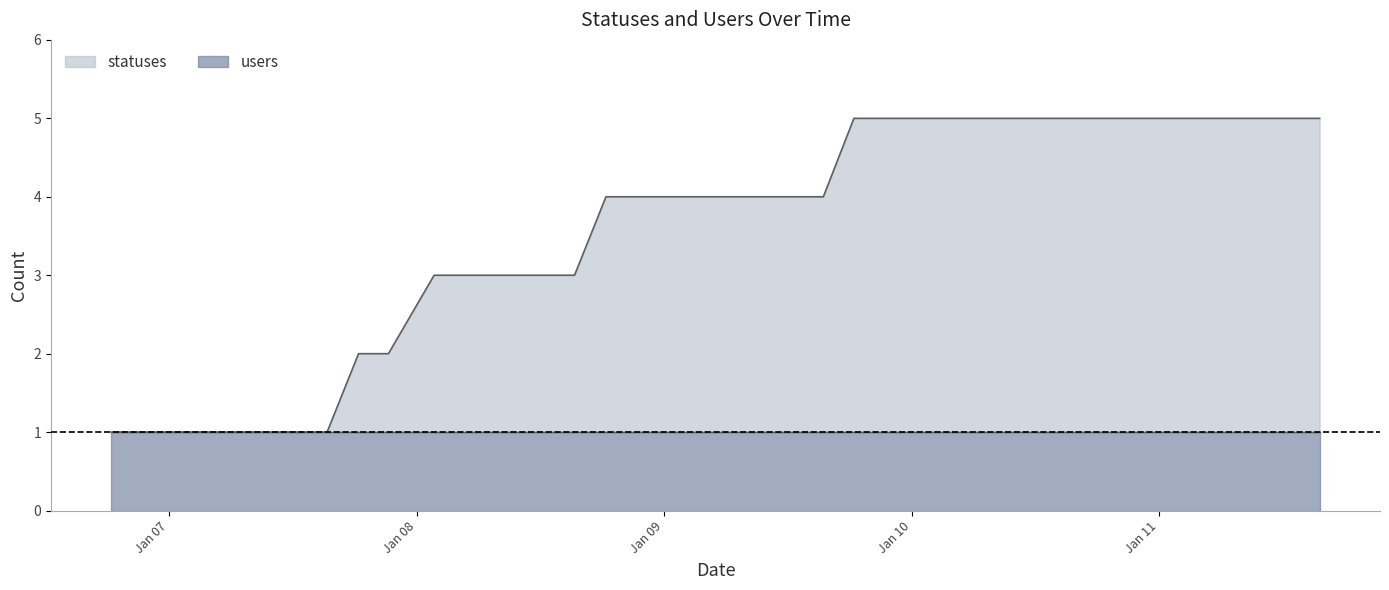

Which has a higher value, 2023-01-09 15:26 or 2023-01-10 15:26?

2023-01-10 15:26